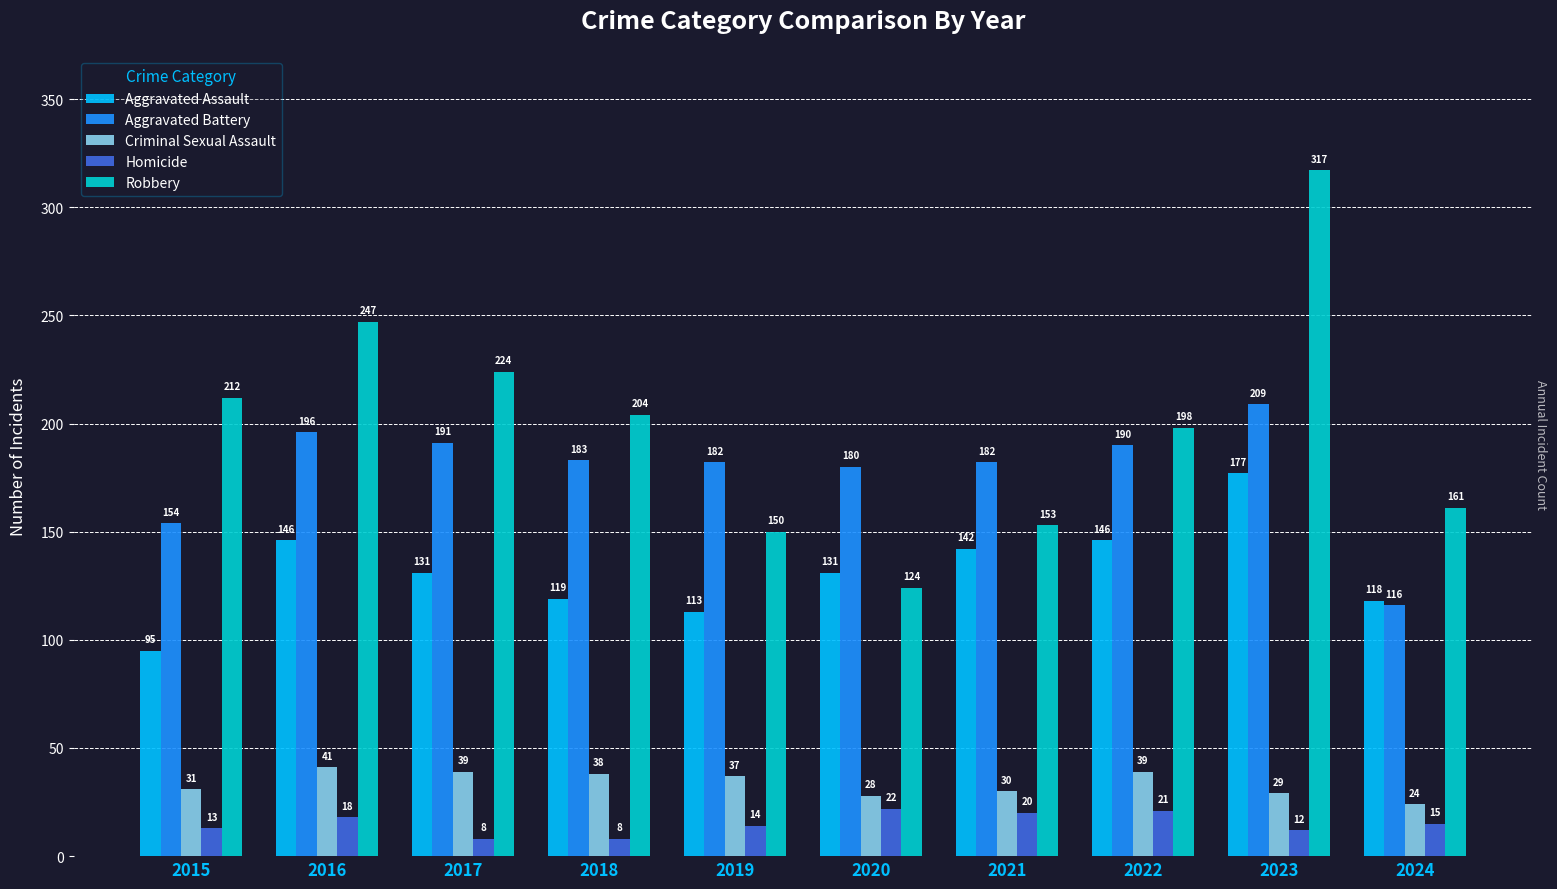

What is the difference between the highest and lowest values at 2024?

146